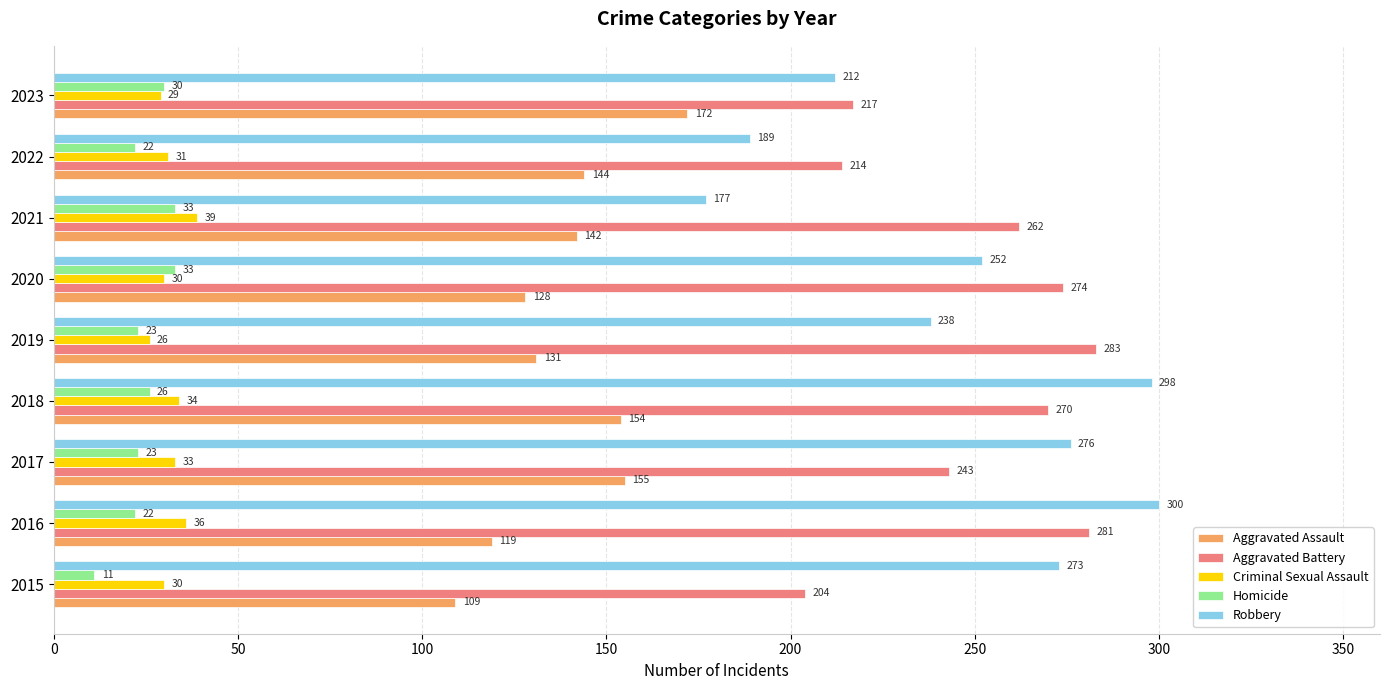

What is the lowest value of the Aggravated Assault series?

109